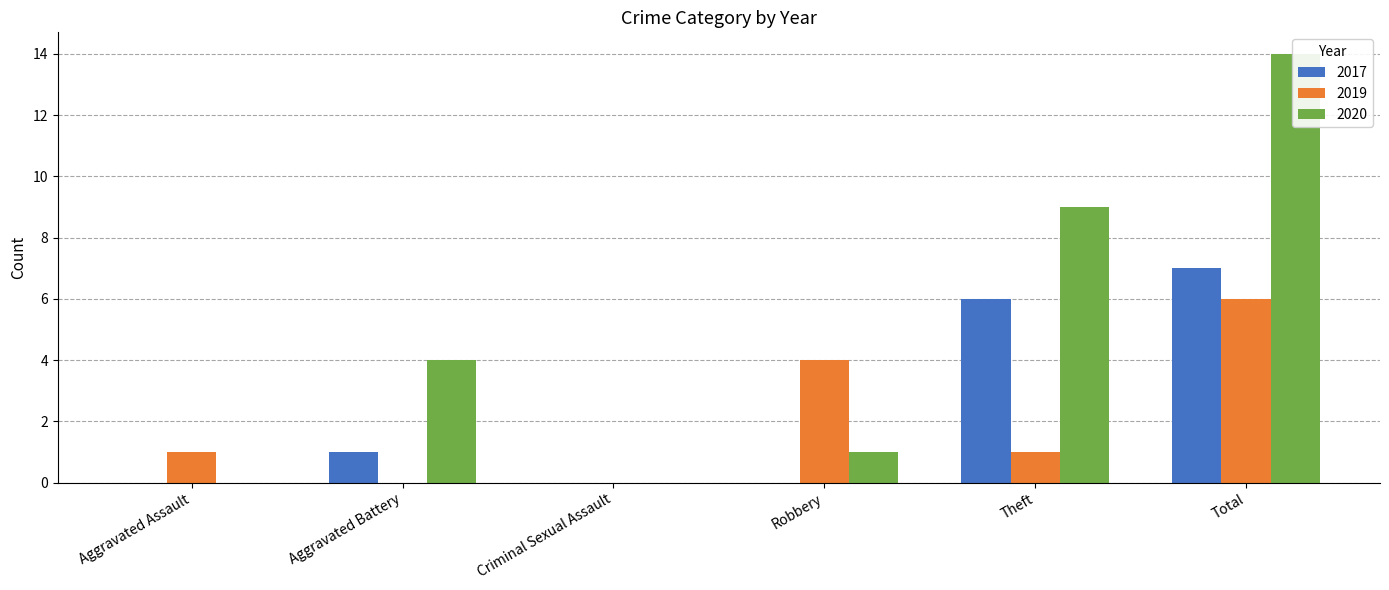

What is the label of the 1st bar from the right?

Total